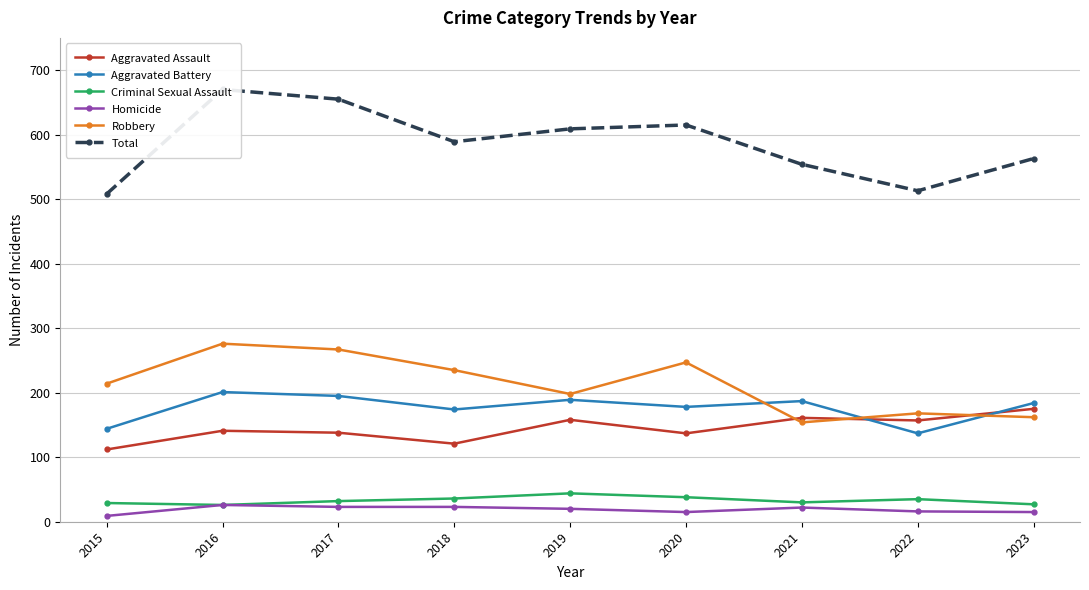

How many values in the Aggravated Assault series exceed 141?

4